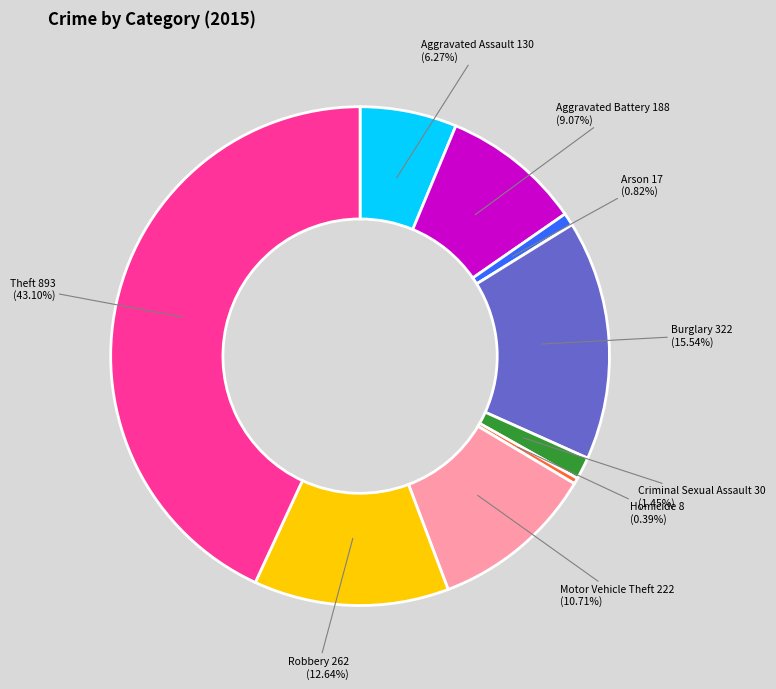

Is there a majority slice in this chart?

No